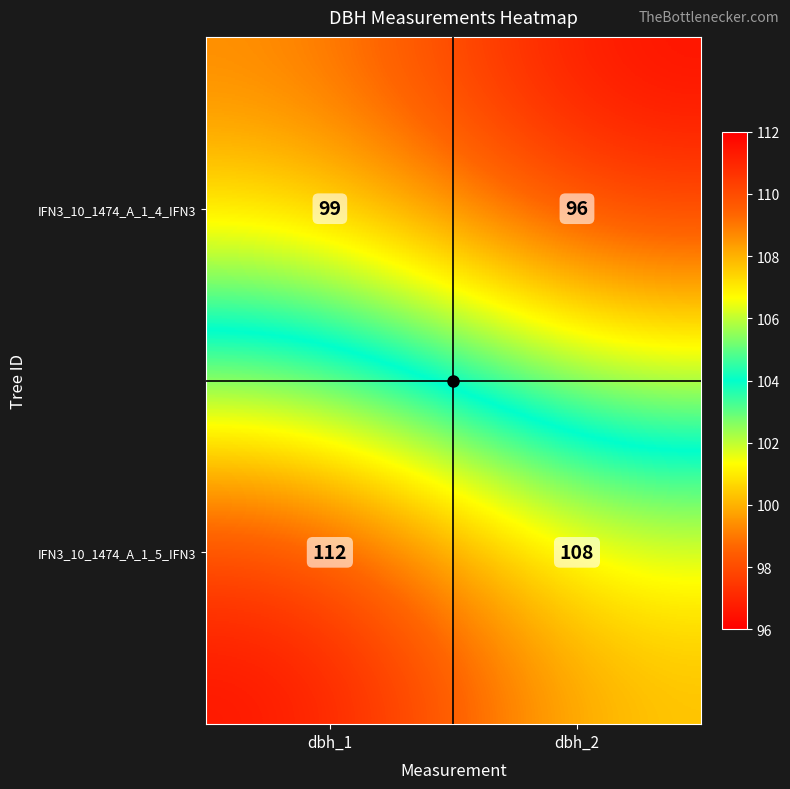

Which category has the lowest value across all series?

dbh_2